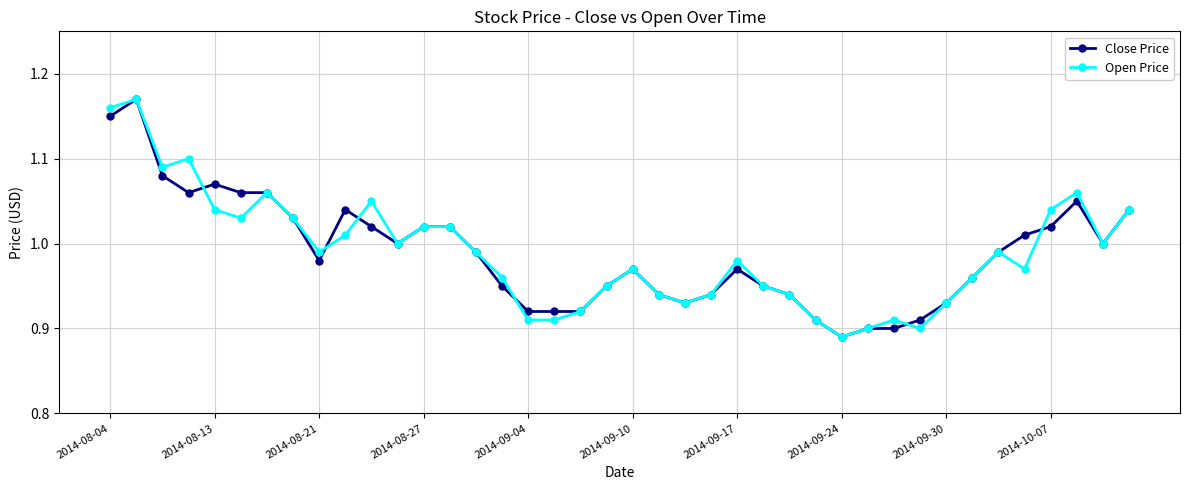

True or false: Open Price has more than 2 points higher than both neighbors.

True